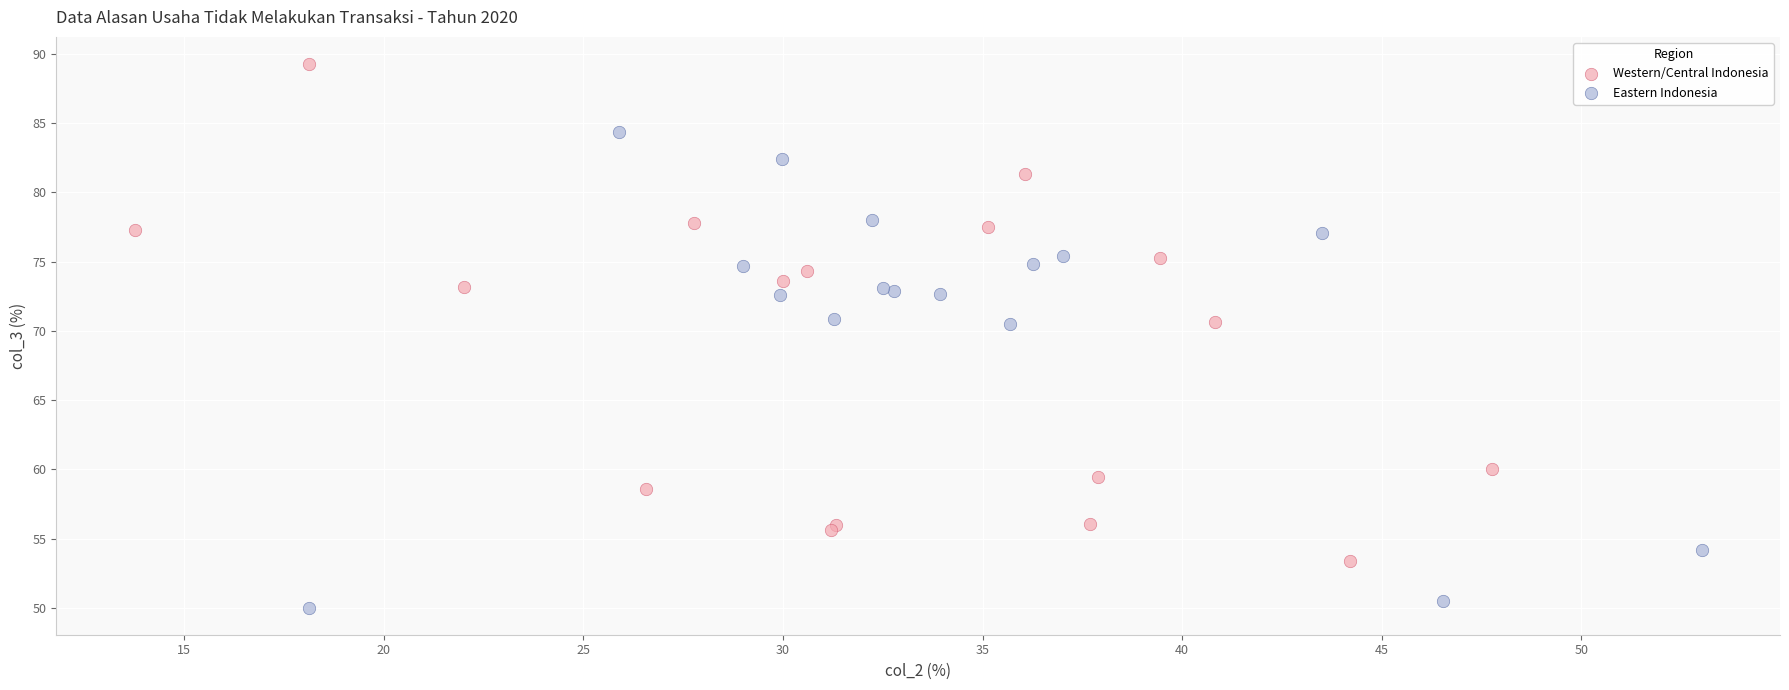

Which series reaches the minimum Y coordinate?

Eastern Indonesia